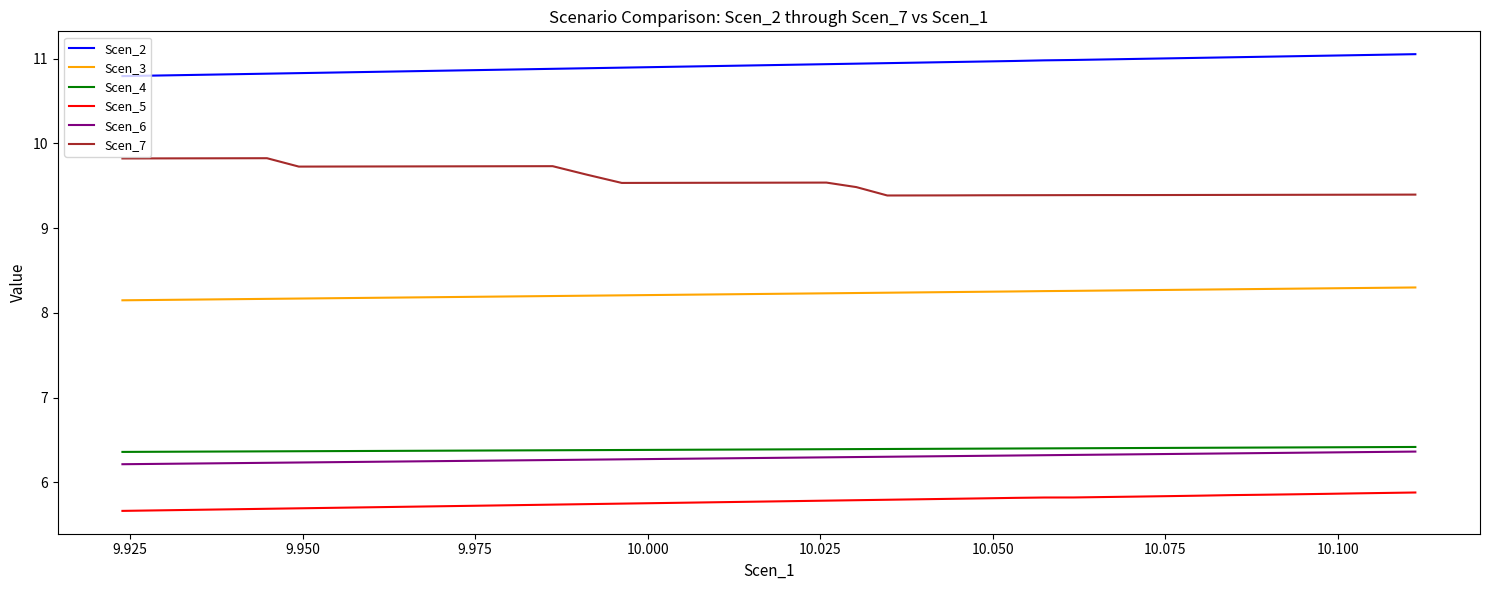

True or false: Scen_6 and Scen_7 intersect in this chart.

False